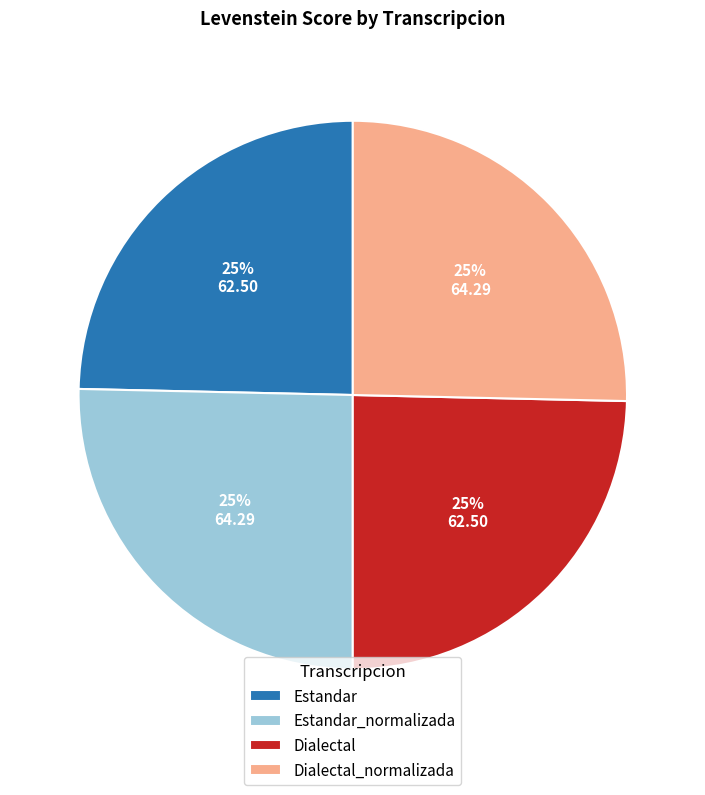

Count the number of slices in the pie.

4